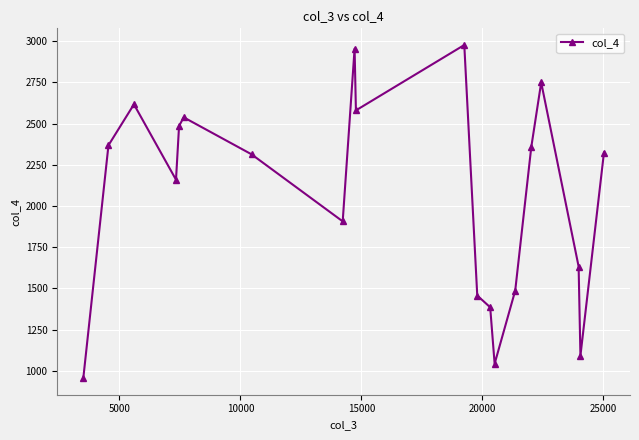

Reading left to right, what are all the values shown in this chart?

957.0	2368.1	2616.4	2159.5	2484.6	2537.7	2313.5	1906.9	2953.9	2579.7	2976.1	1457.4	1386.1	1043.8	1487.2	2357.3	2748.9	1633.2	1092.7	2324.3